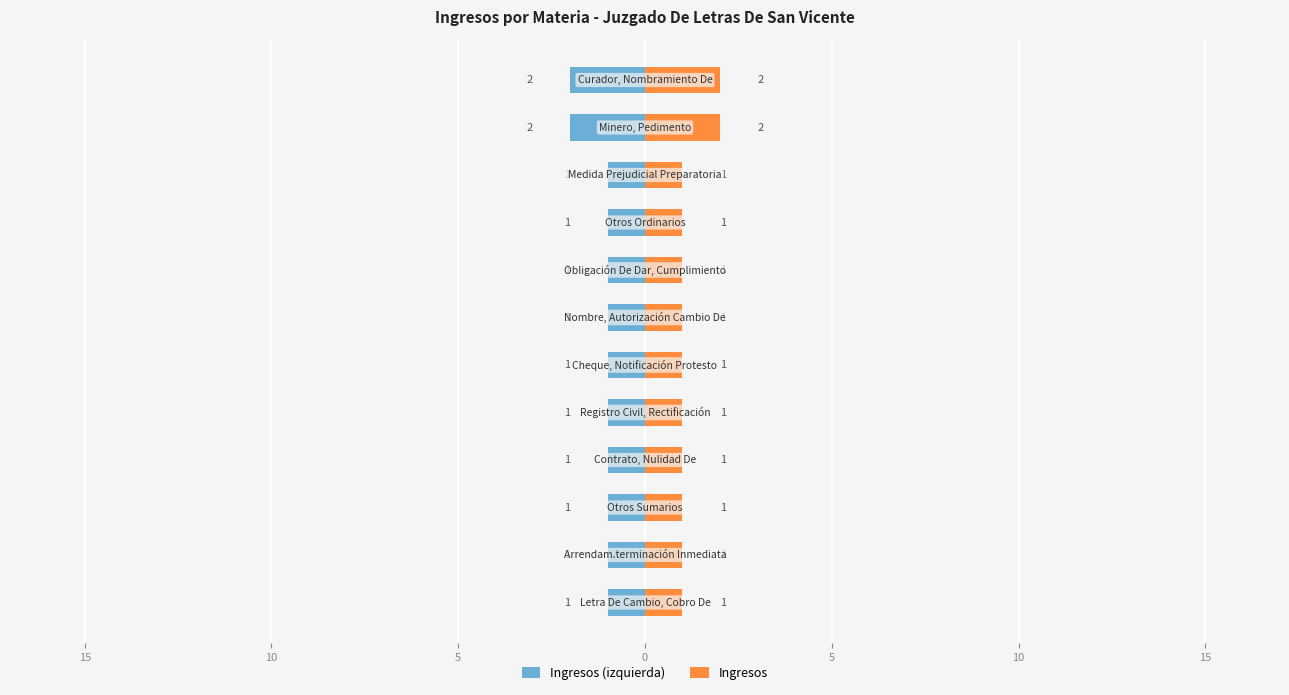

Which series has the largest range (max minus min)?

Ingresos (izquierda)